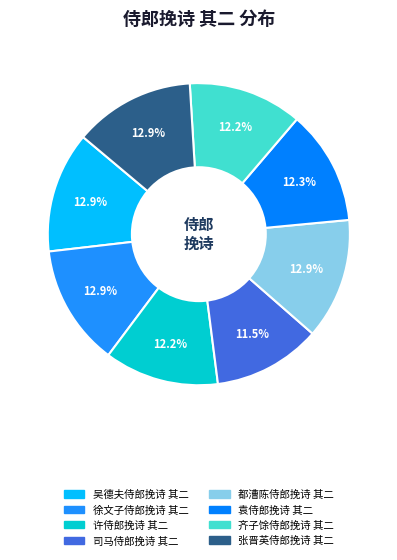

To the nearest percent, what percentage of the pie is 许侍郎挽诗 其二?

12%